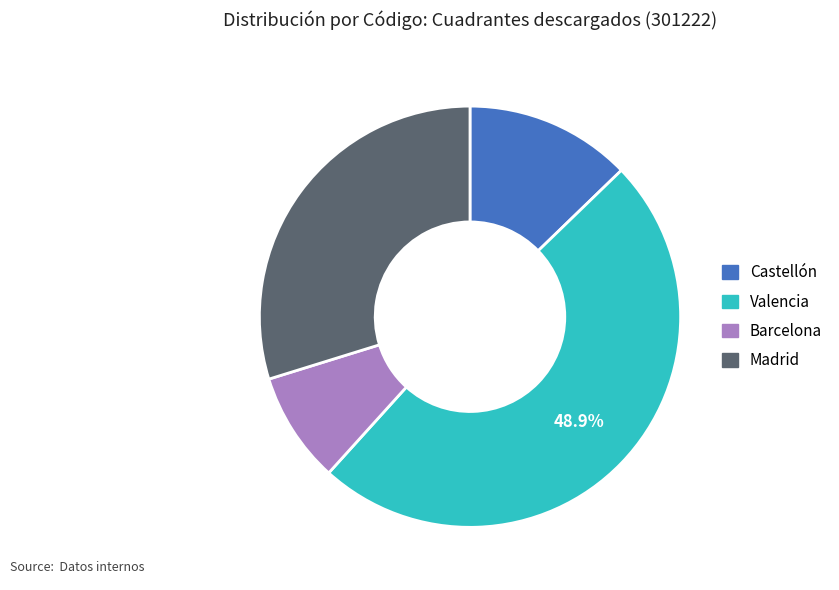

Does Castellón represent more than half of the total?

No